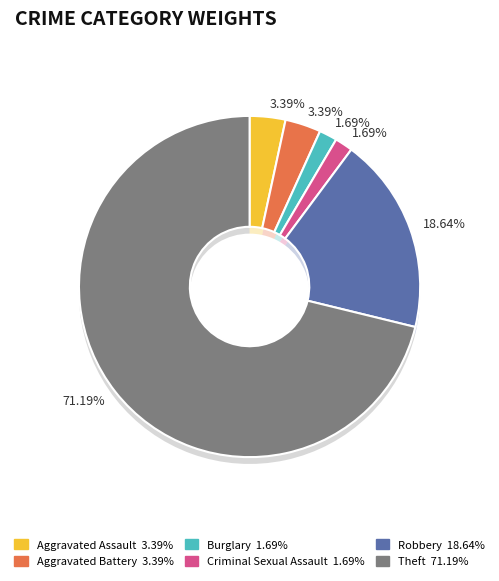

Rank the categories by value from highest to lowest.

Theft, Robbery, Aggravated Assault, Aggravated Battery, Burglary, Criminal Sexual Assault